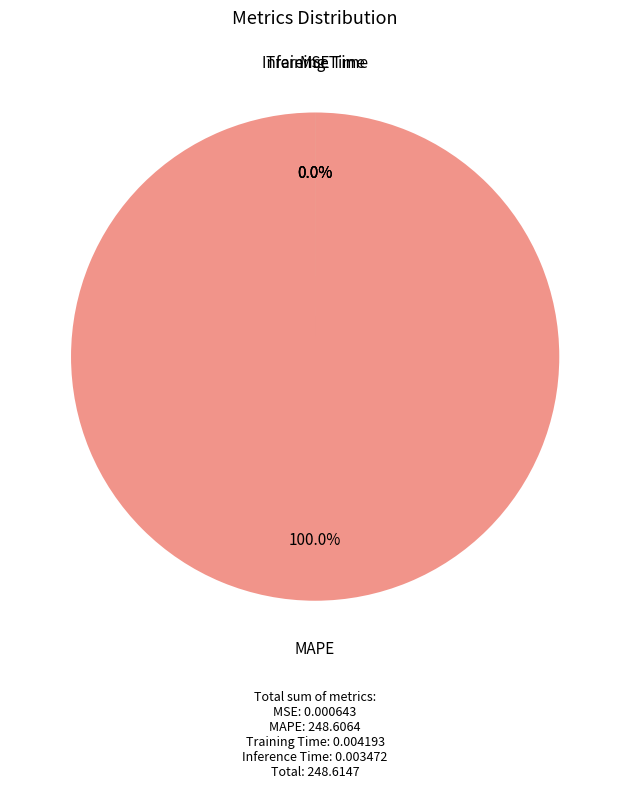

What is the majority slice?

MAPE